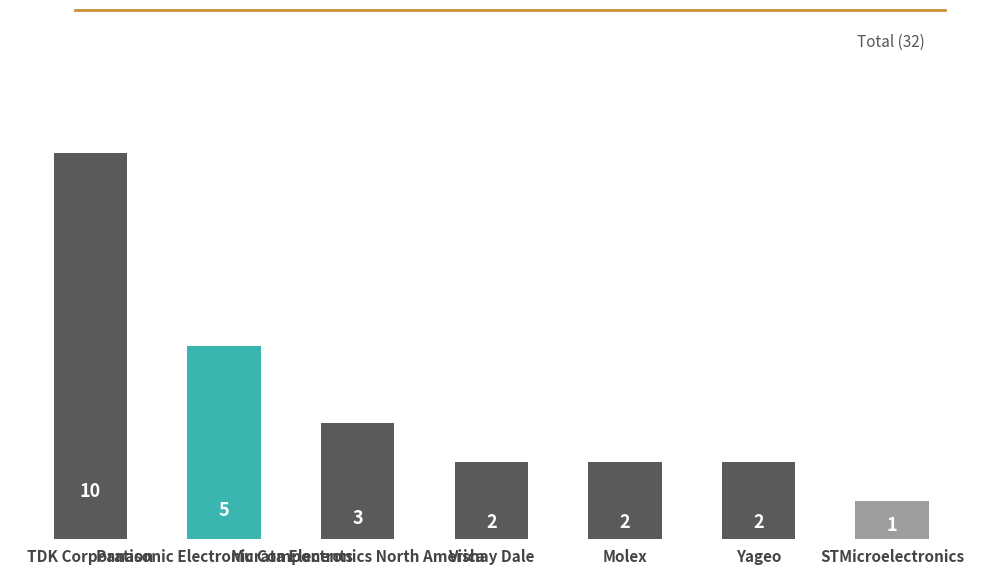

How many distinct data groups are displayed?

1